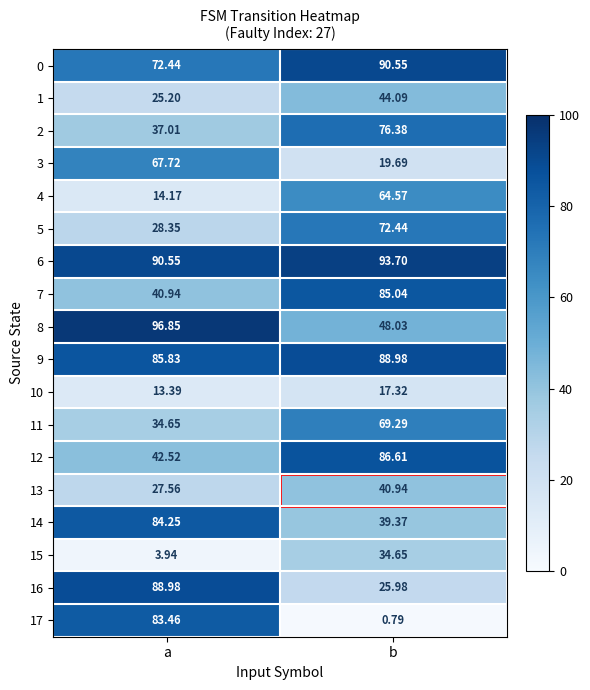

Which category has the lowest value across all series?

b